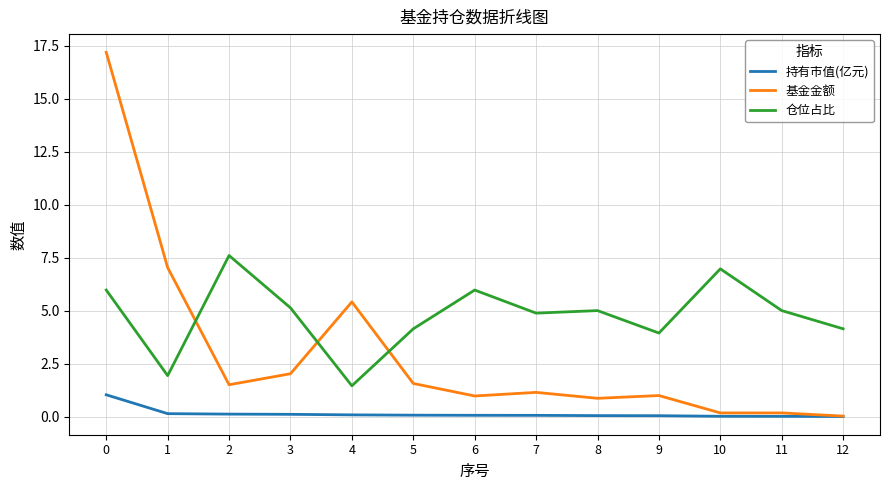

Is the value of 持有市值(亿元) at 11 greater than the value of 仓位占比 at 7?

No